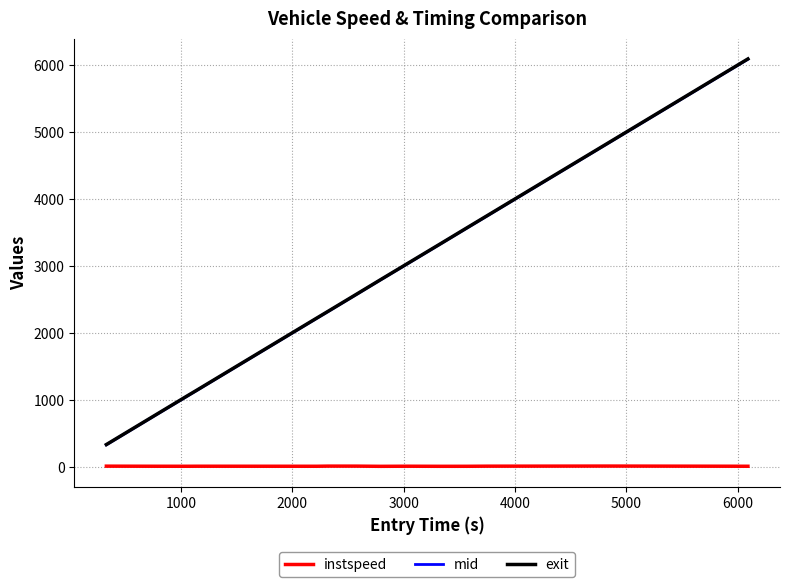

What is the maximum value for exit?

6097.6